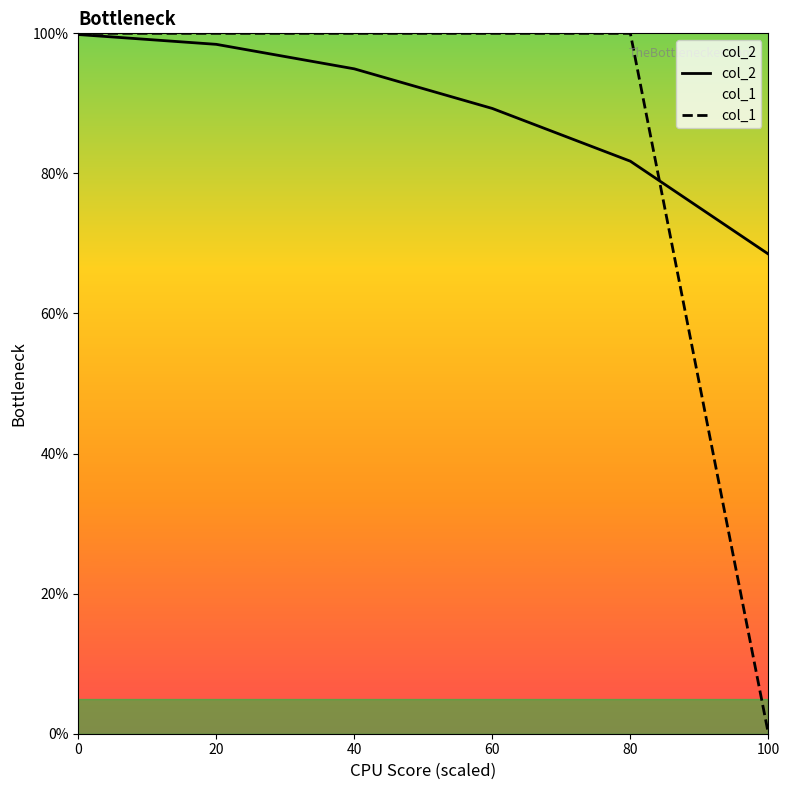

How many data points in col_1 are less than 1?

1